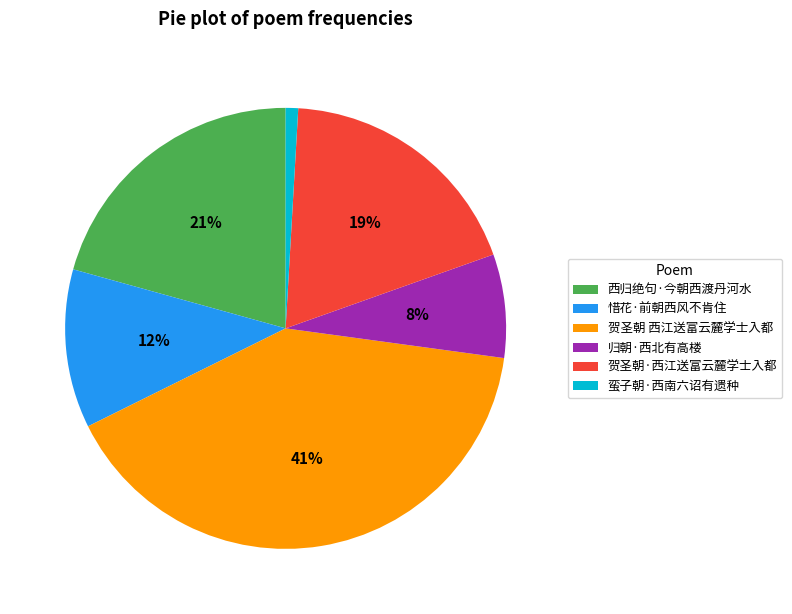

The 蛮子朝·西南六诏有遗种 slice represents 1% of the pie. True or false?

True